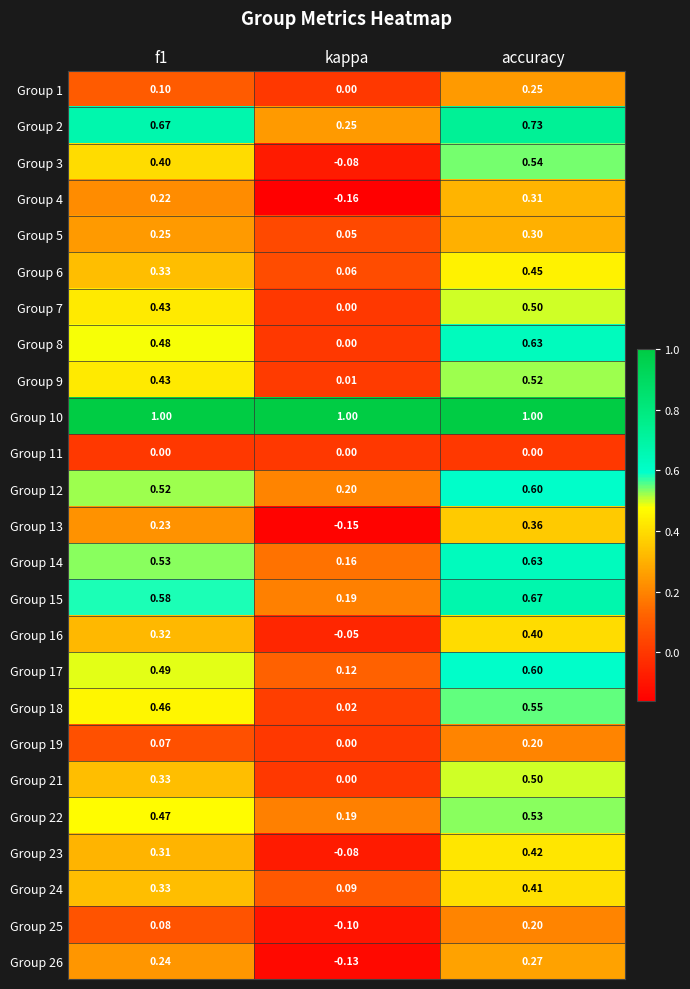

At which label does Group 19 reach its minimum?

kappa